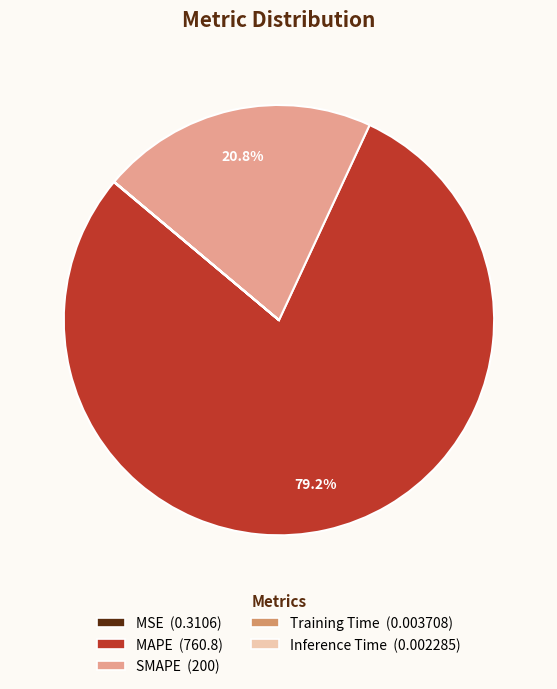

What is the largest slice in the pie chart?

MAPE